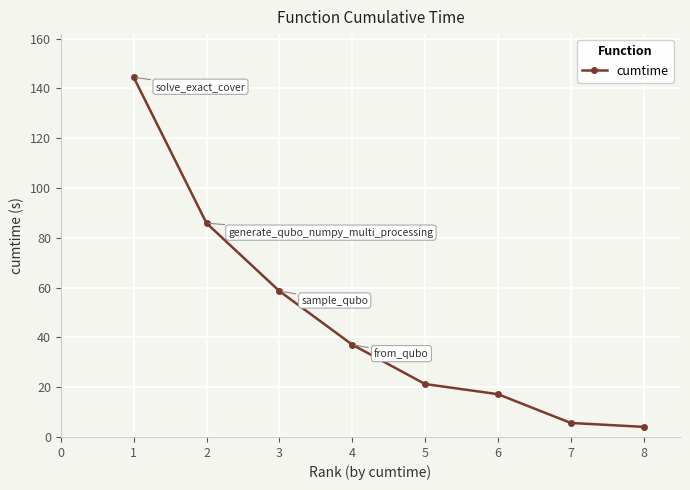

What is the difference between the maximum and minimum values?

140.4